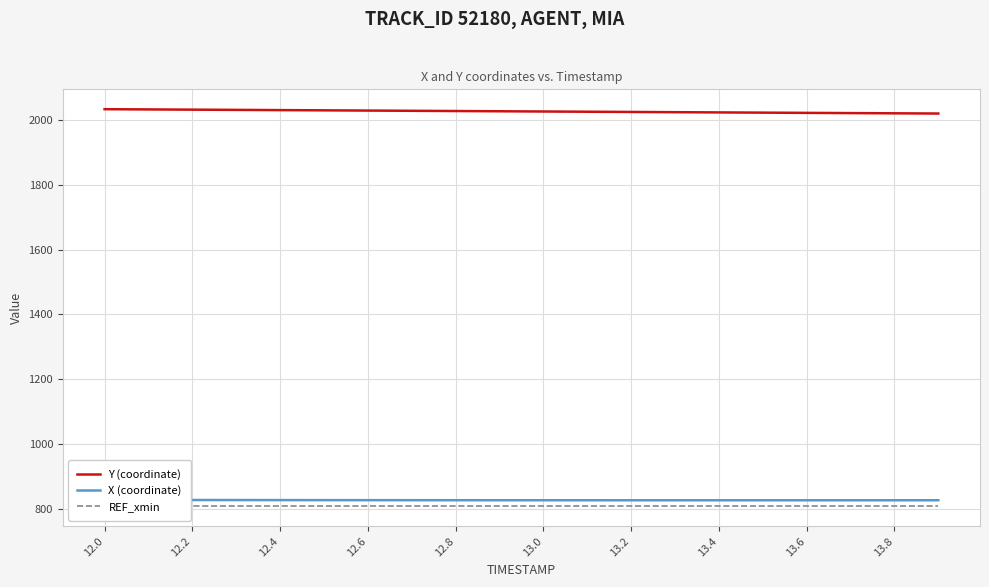

Is it true that REF_xmin equals 1274.3 at 13.8?

False